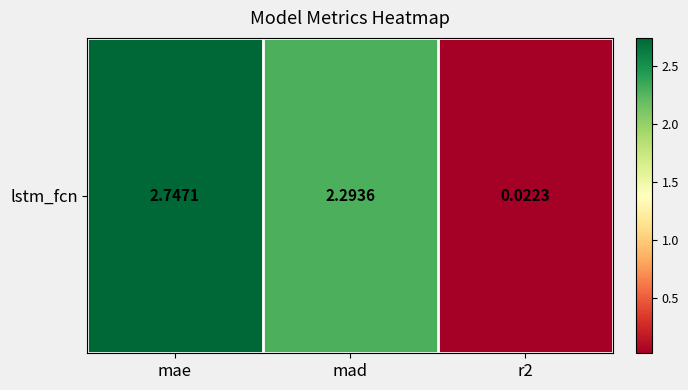

At which label does the data first exceed 2?

mae